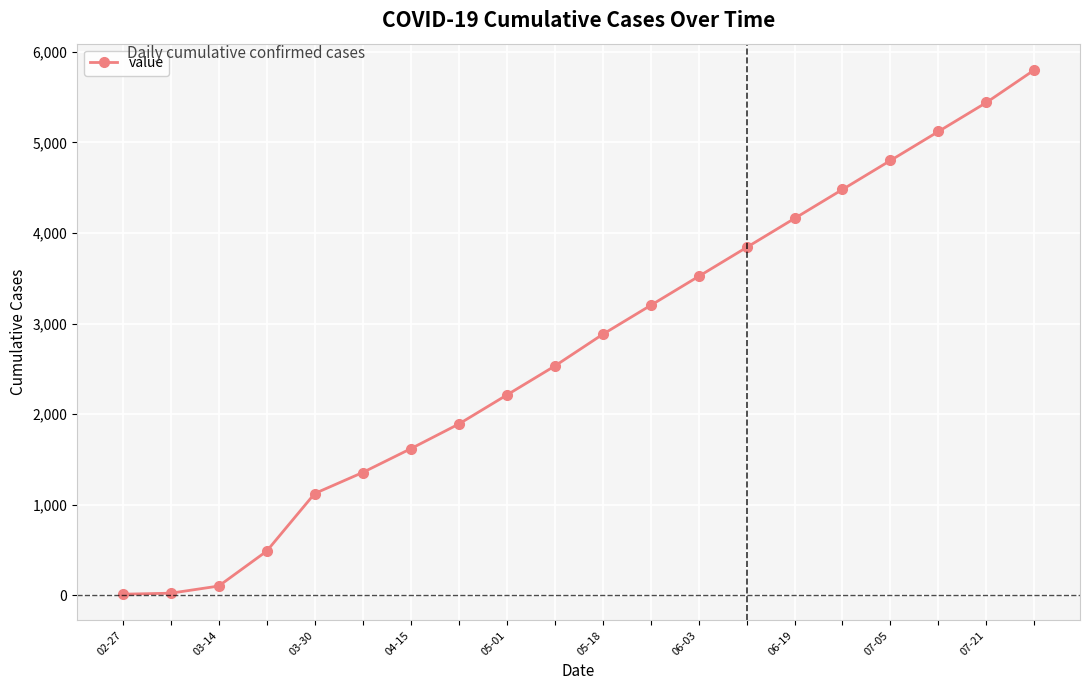

What is the difference between the maximum and minimum values?

5787